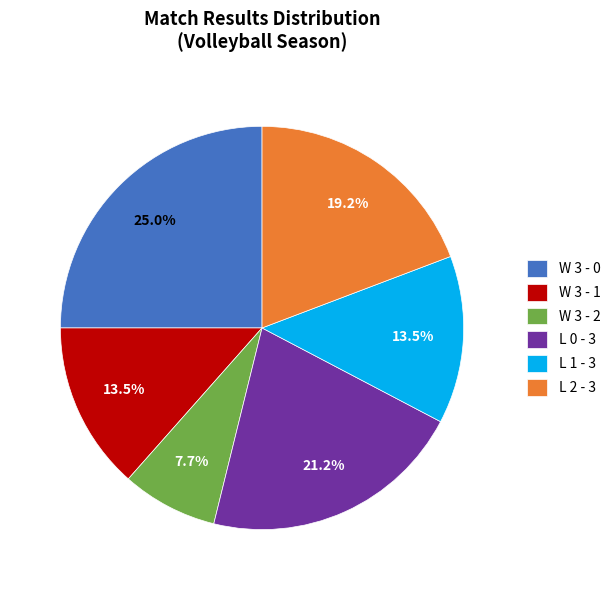

To the nearest percent, what percentage of the pie is W 3 - 2?

8%